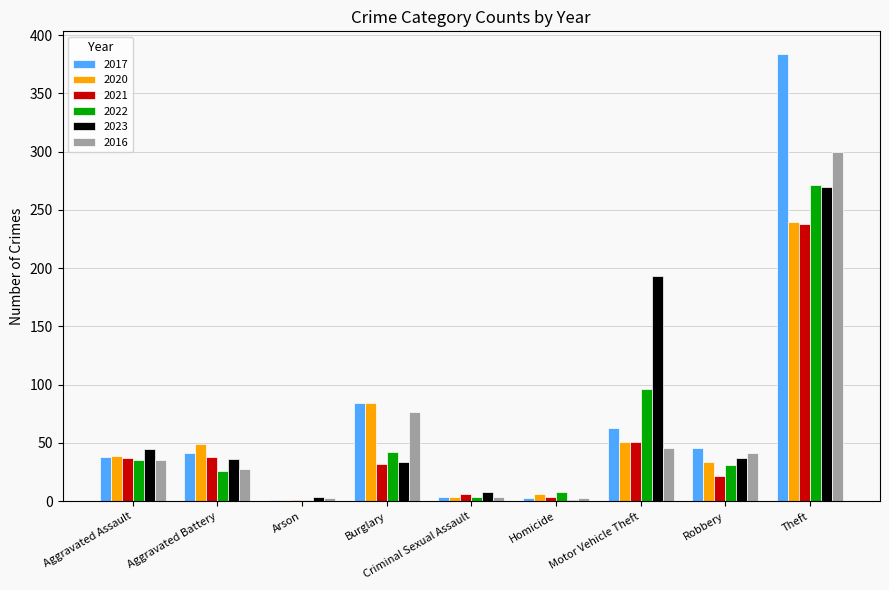

At which label is 2017 closest to 192?

Burglary